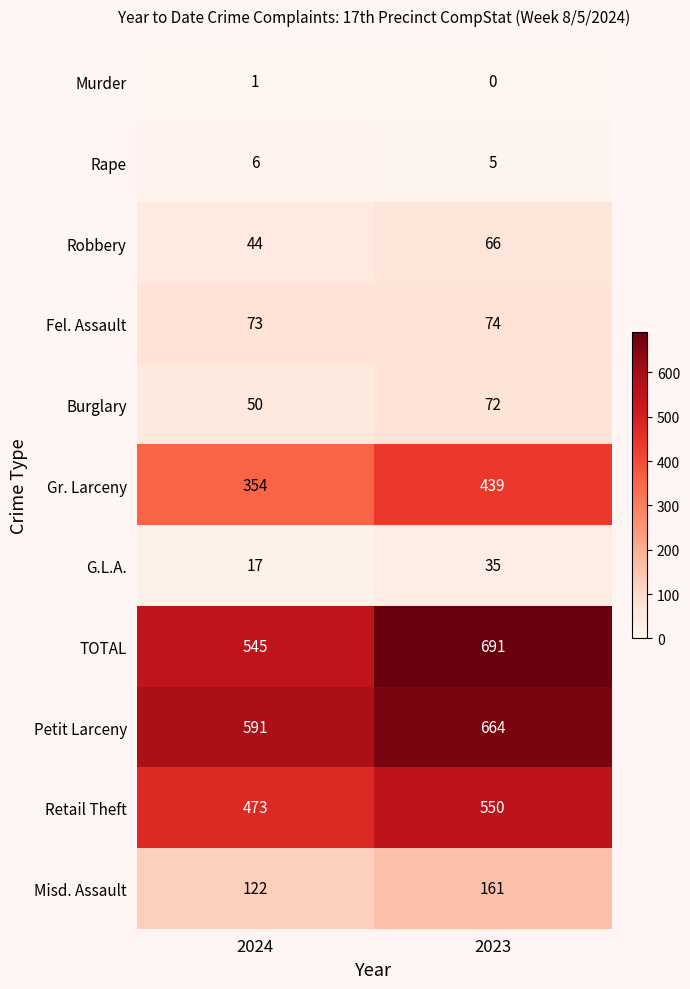

The value of Misd. Assault at 2024 is 78. True or false?

False